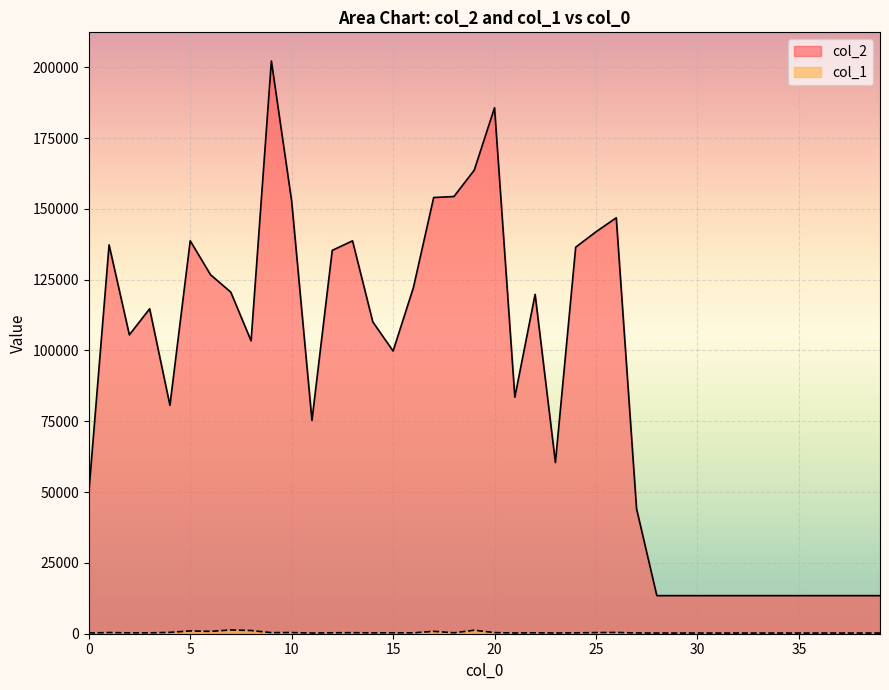

What is the difference between the second highest and second lowest values in the col_1 series?

992